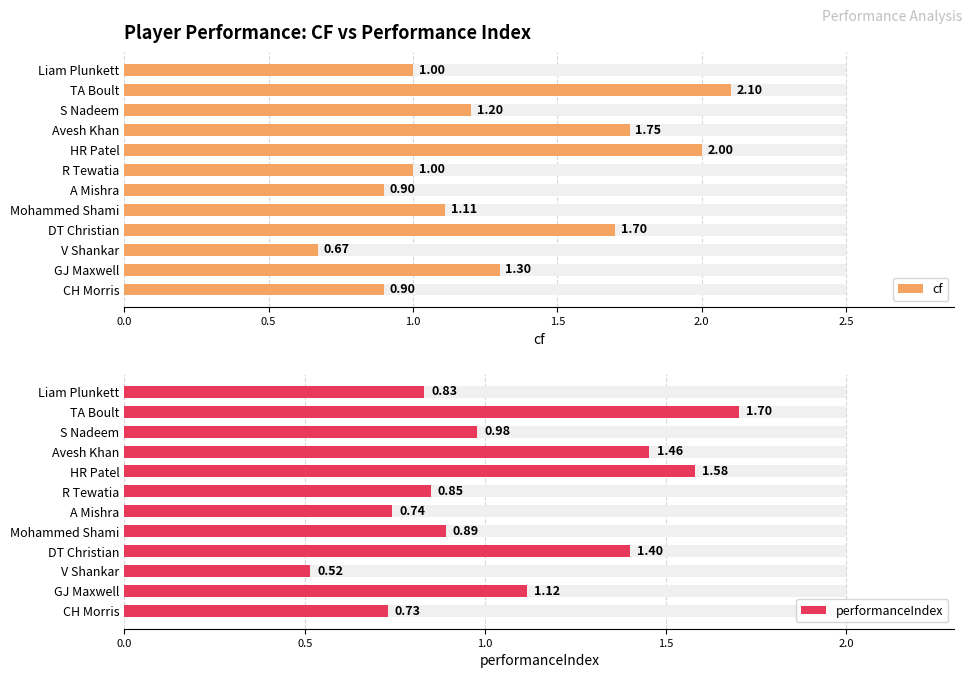

Which series has the largest total across all categories?

cf